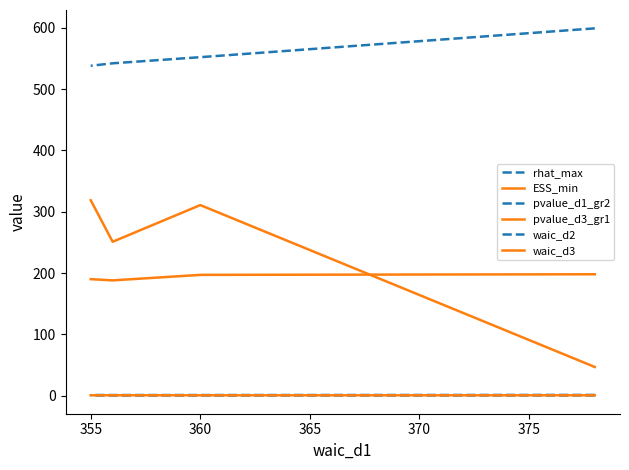

Is the value of ESS_min at 355 greater than the value of waic_d3 at 355?

Yes